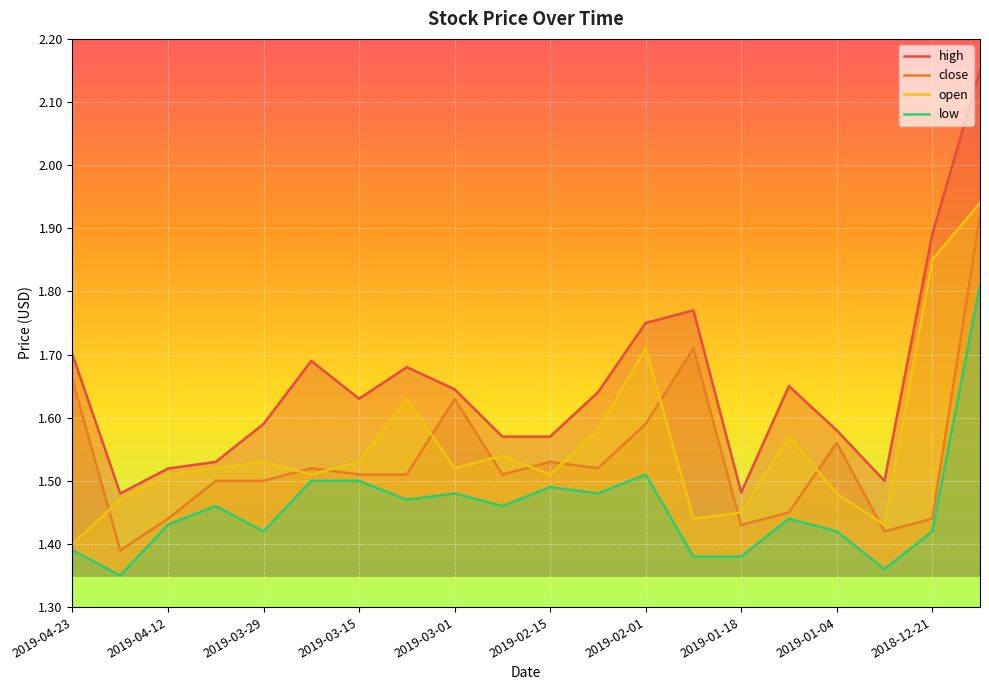

What is the difference between the maximum and minimum values in the close series?

0.5